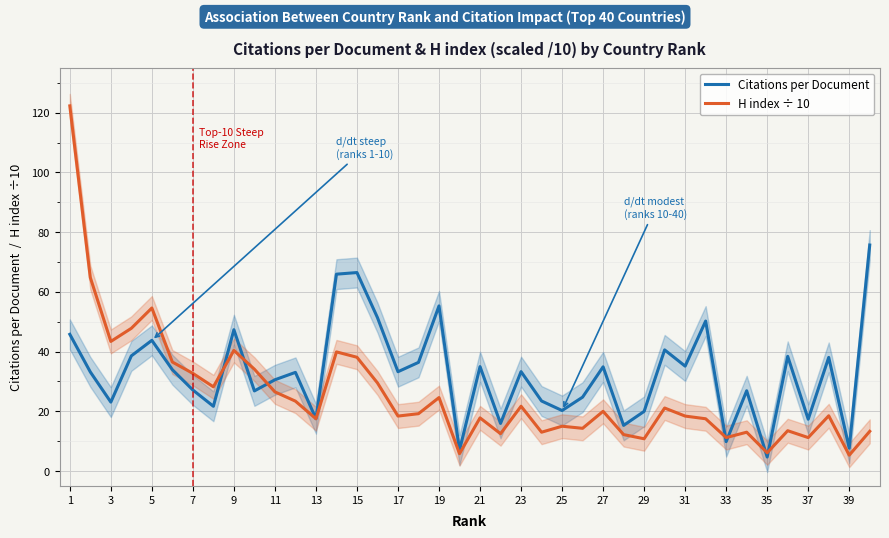

List the series in order of their overall mean, lowest first.

H index ÷ 10, Citations per Document